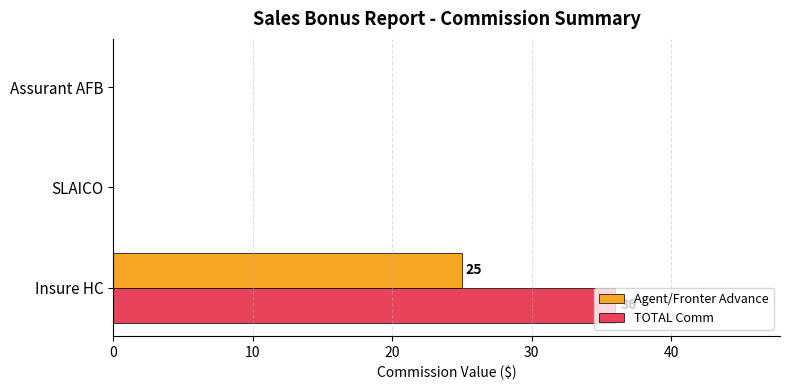

Is the value of Agent/Fronter Advance at Insure HC greater than the value of TOTAL Comm at Assurant AFB?

Yes